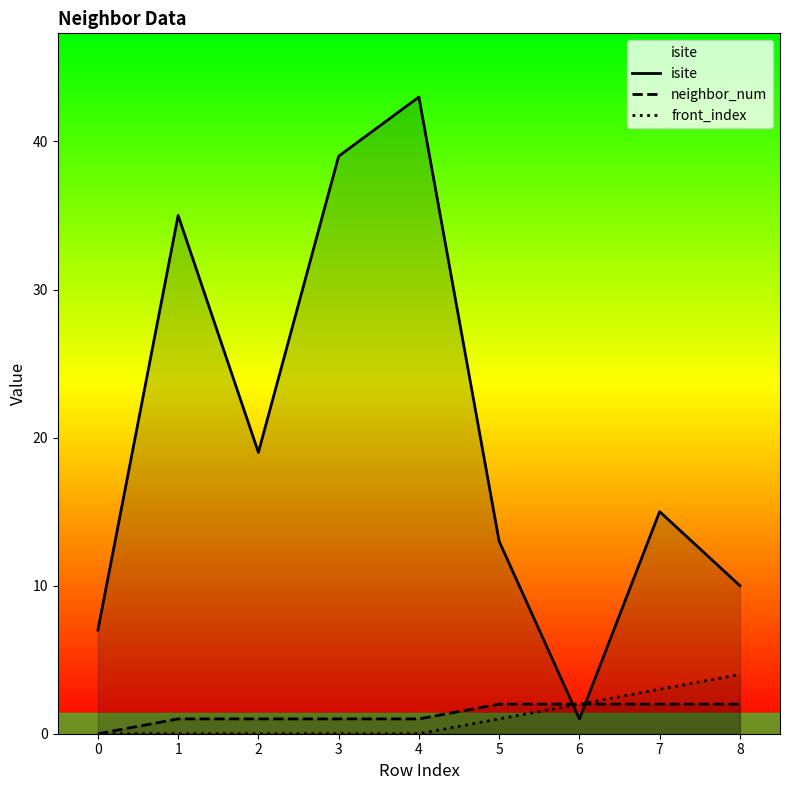

True or false: neighbor_num and front_index intersect in this chart.

False